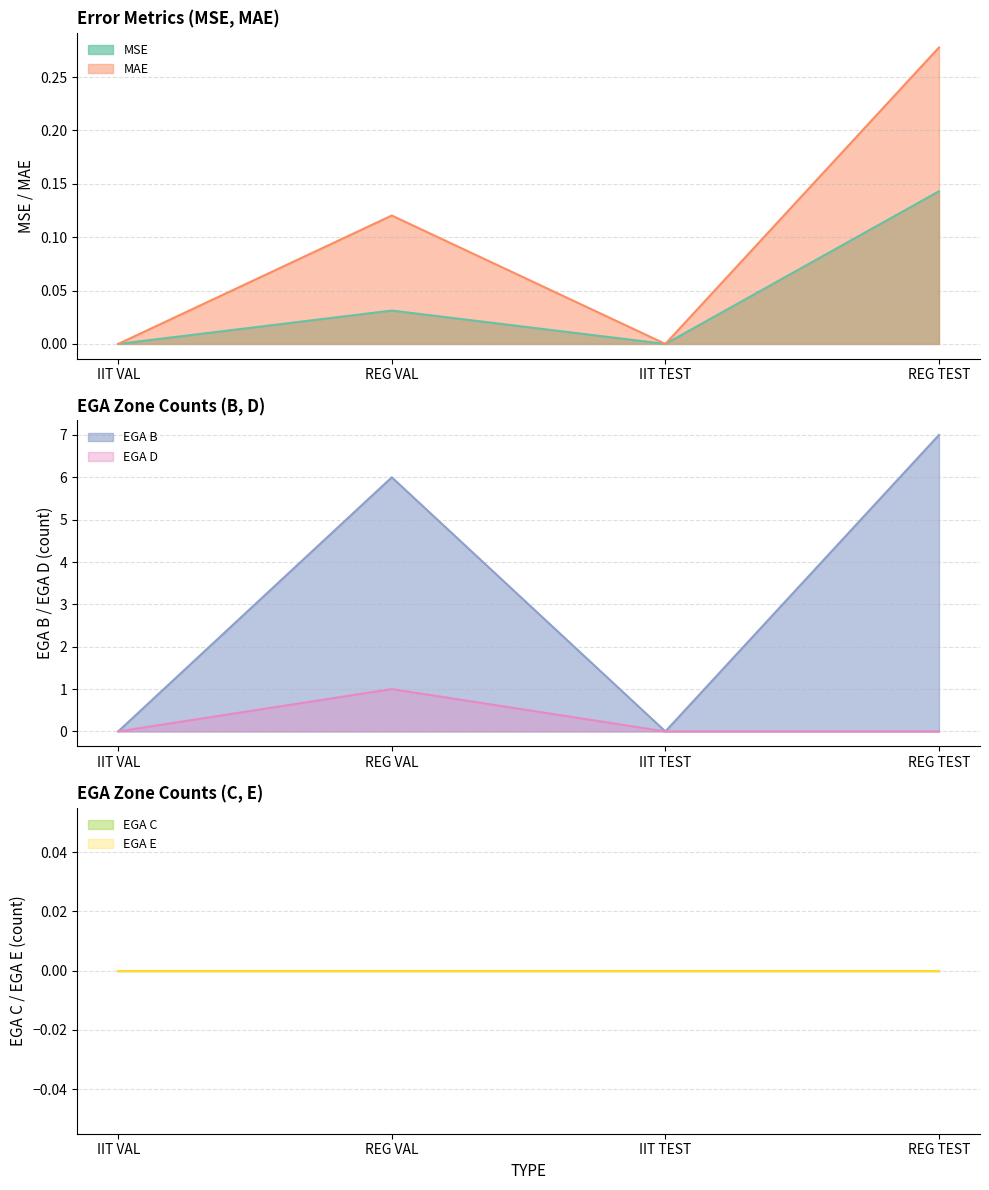

Is the value of MAE at IIT VAL greater than the value of MSE at REG TEST?

No